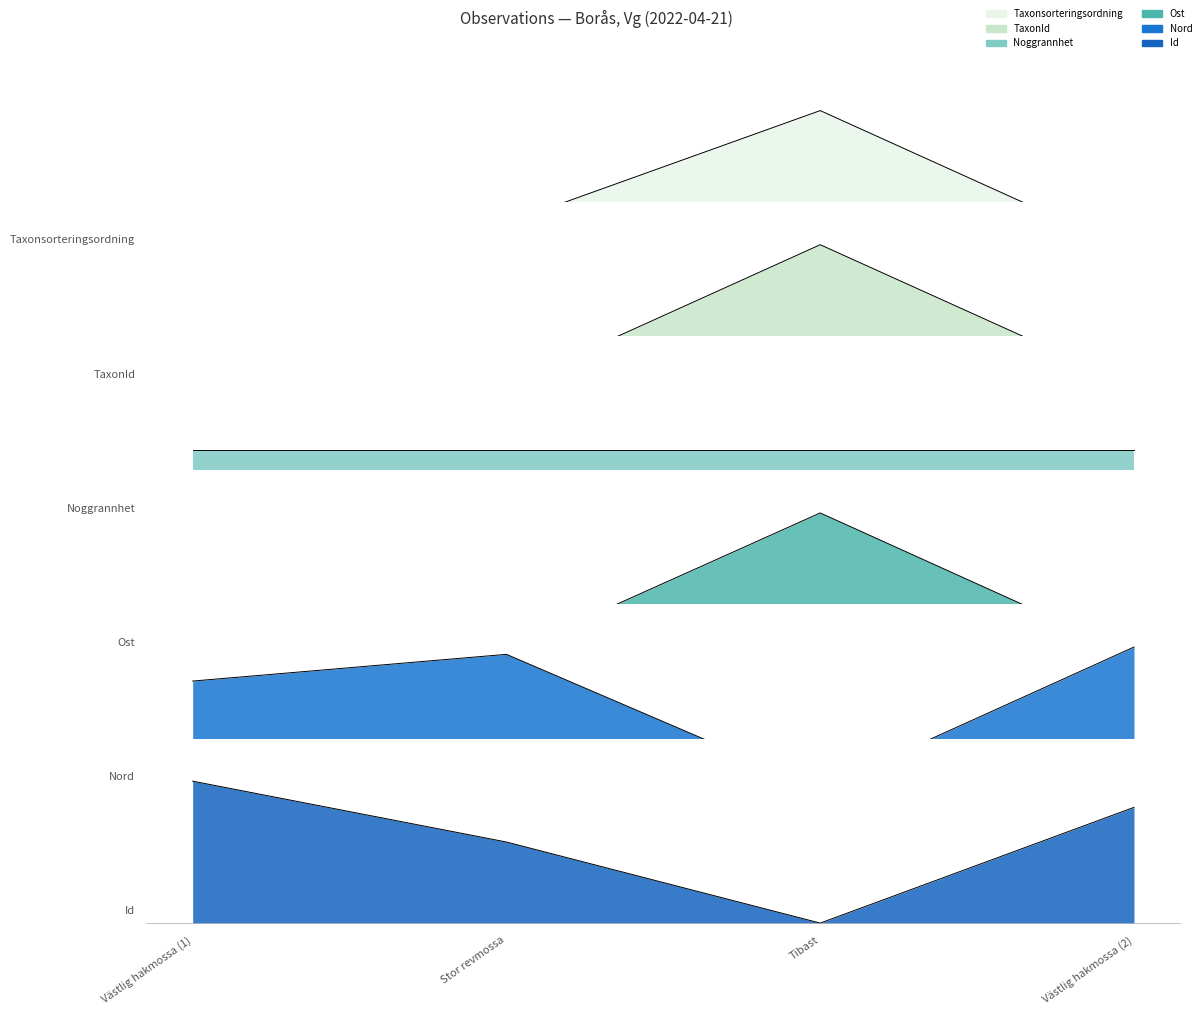

What position from the left is Västlig hakmossa (2)?

4